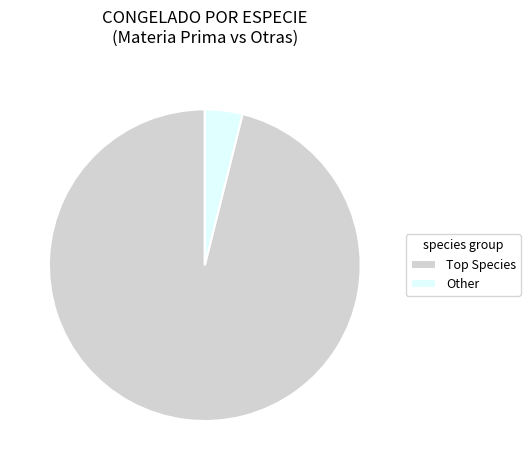

Is there a majority slice in this chart?

Yes